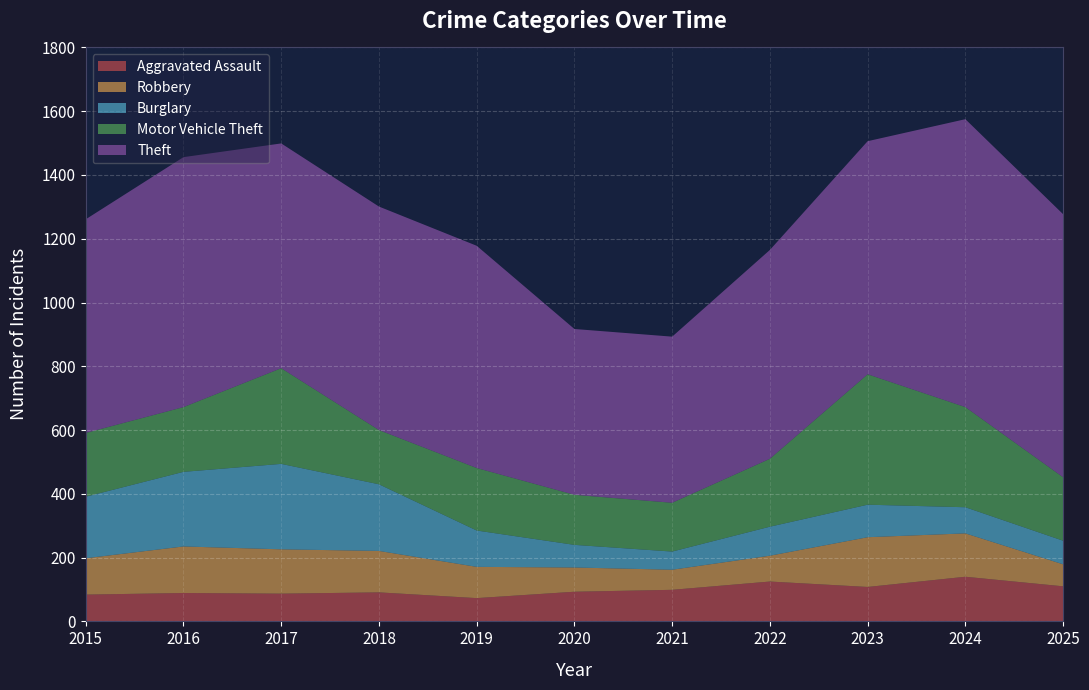

Reading left to right, what are all the values shown in this chart?

Aggravated Assault: 84	89	87	91	73	93	99	125	108	140	110
Robbery: 114	146	139	130	98	76	63	81	156	136	69
Burglary: 193	234	268	209	114	71	57	91	102	82	74
Motor Vehicle Theft: 200	203	300	170	196	157	153	213	409	314	199
Theft: 670	784	705	701	697	520	521	655	731	903	825